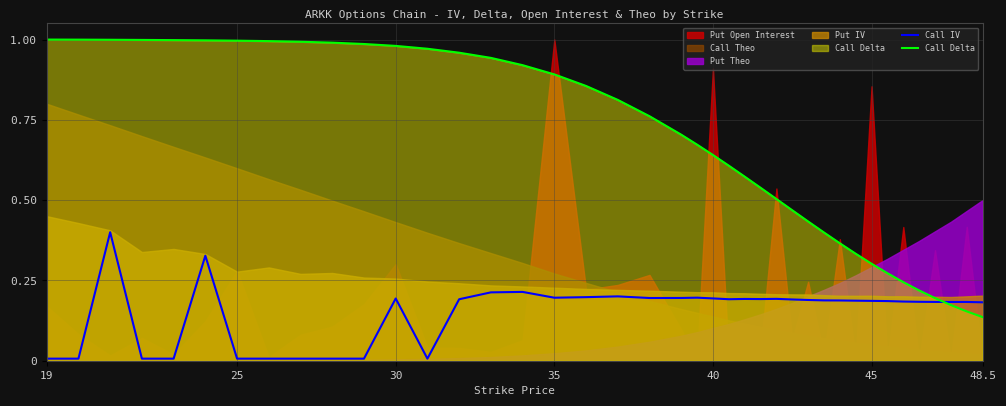

At which label is Call Delta closest to 0?

48.5